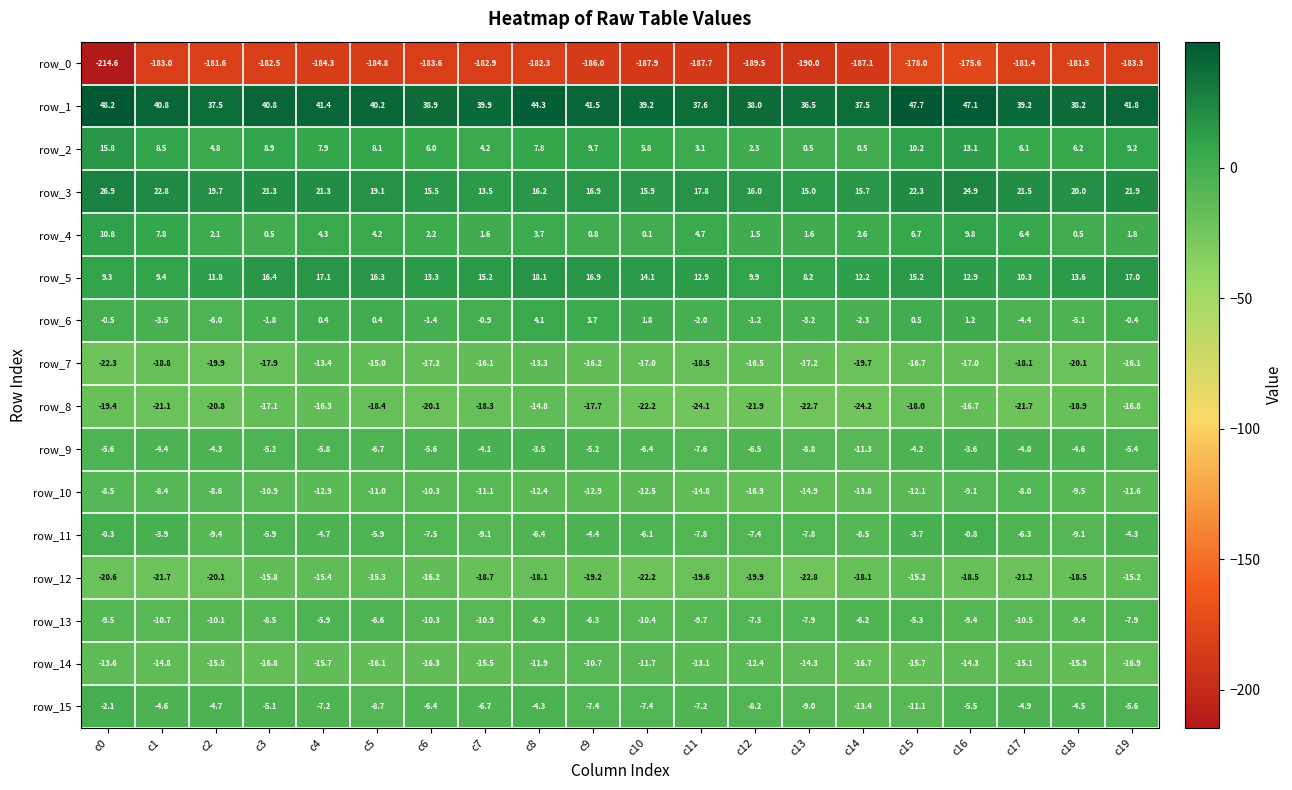

What is the total value across all series at c12?

-240.0